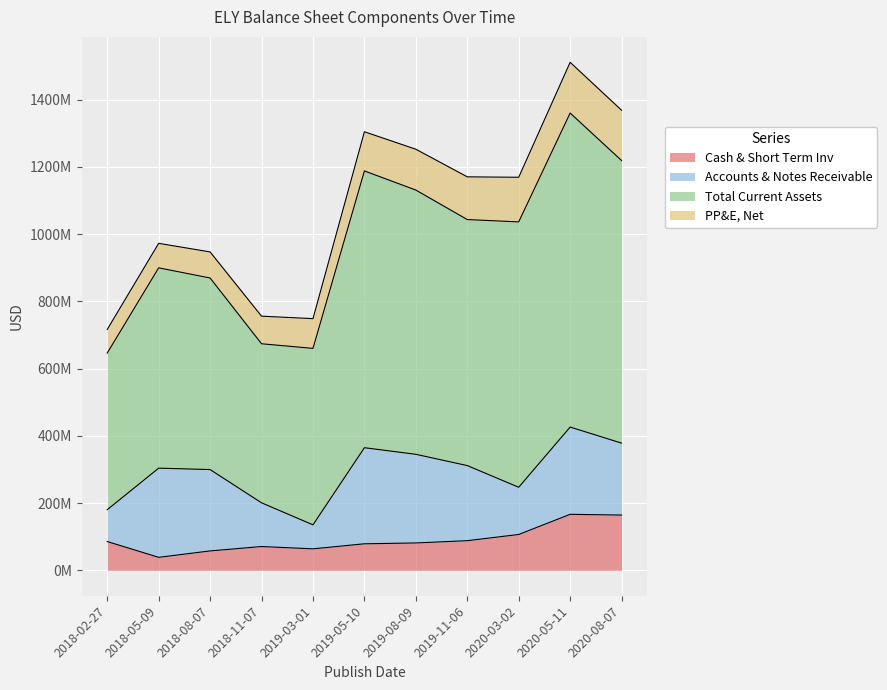

What is the label of the 11th point from the right?

2018-02-27